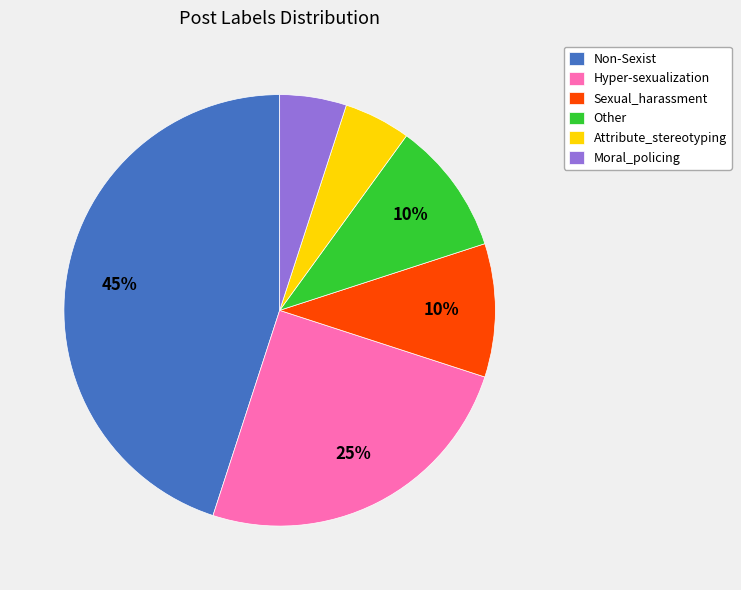

What is the largest slice in the pie chart?

Non-Sexist